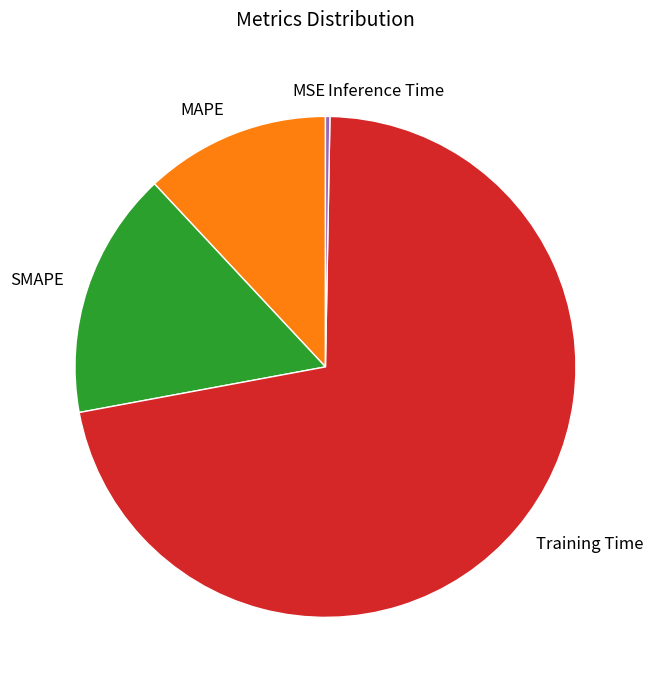

The MAPE slice represents 20% of the pie. True or false?

False